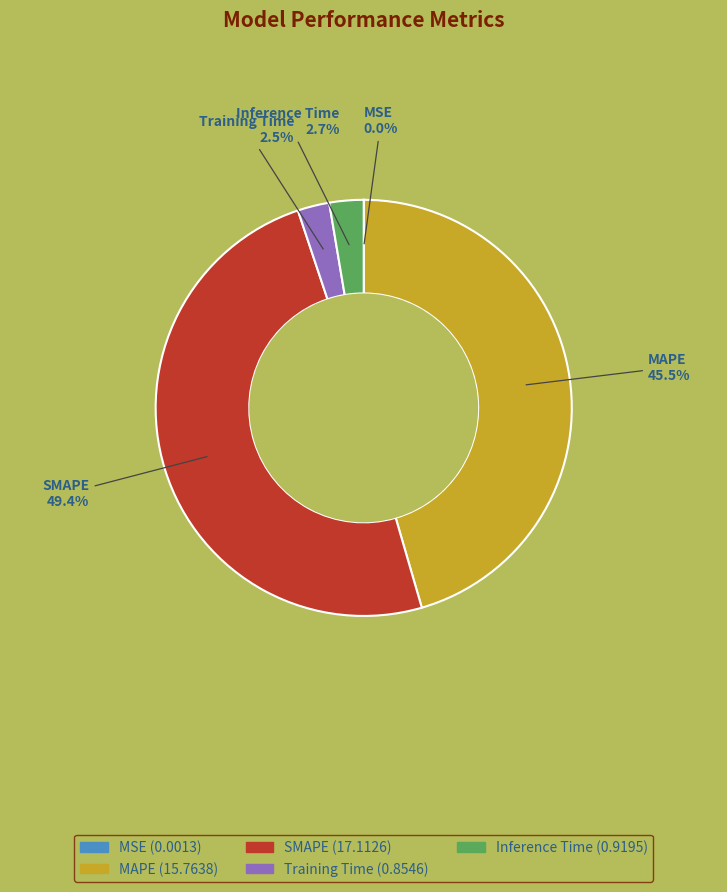

Which slice is the largest?

SMAPE